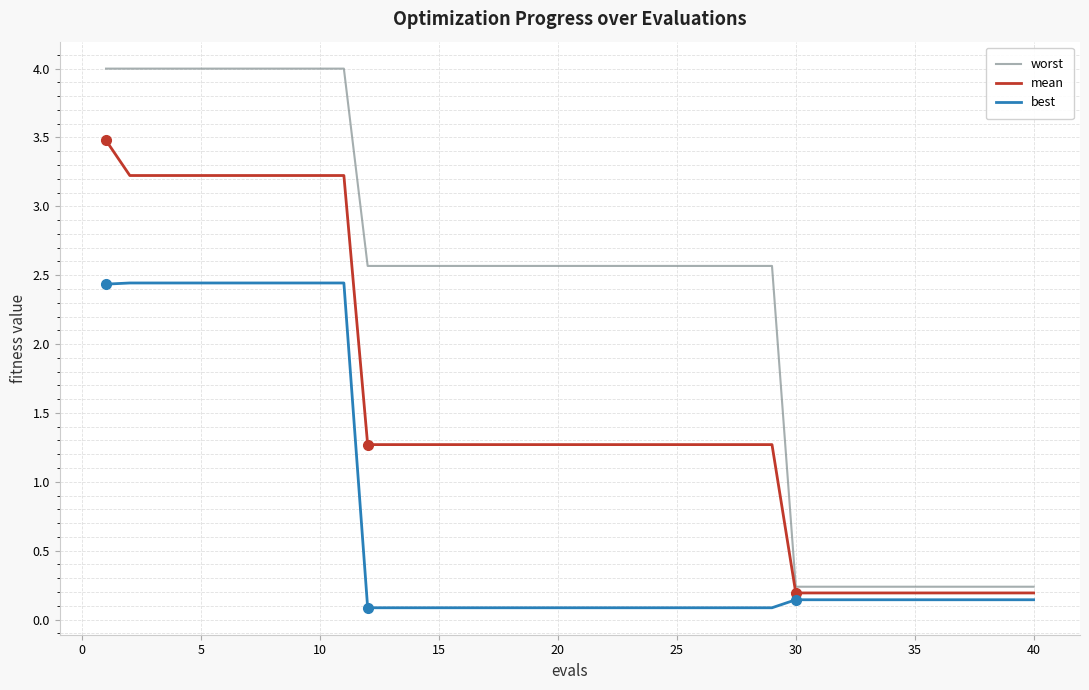

What are all the series names shown in the legend?

worst, mean, best